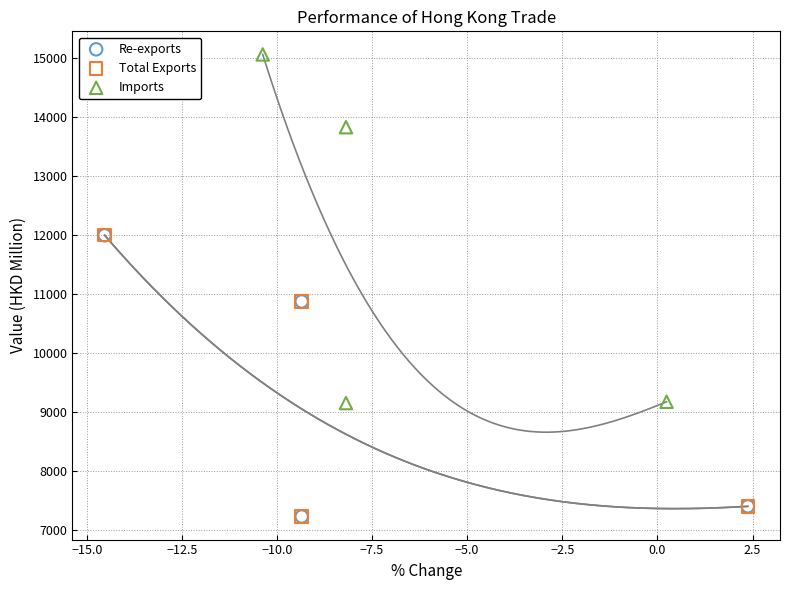

What are all the series names shown in the legend?

Re-exports, Total Exports, Imports